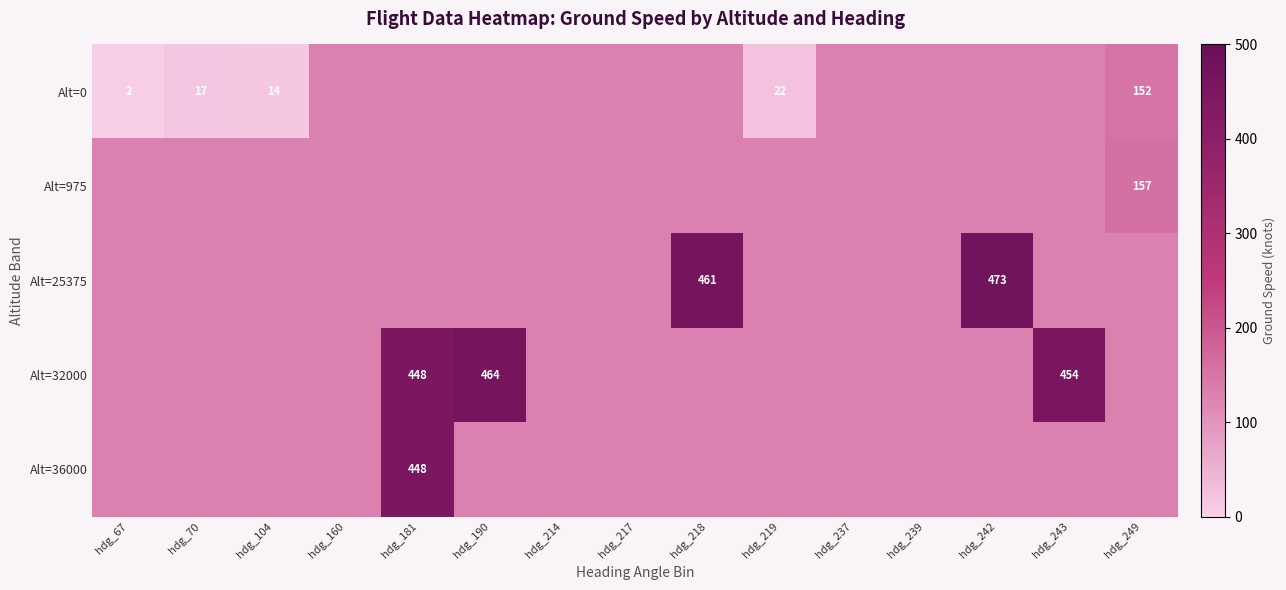

How many values in the Alt=0 series are below 129?

4